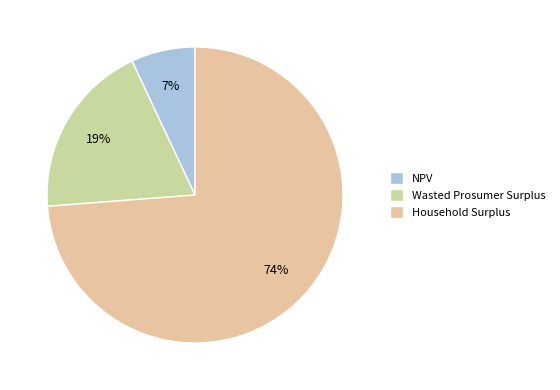

Rank the categories by value from lowest to highest.

NPV, Wasted Prosumer Surplus, Household Surplus